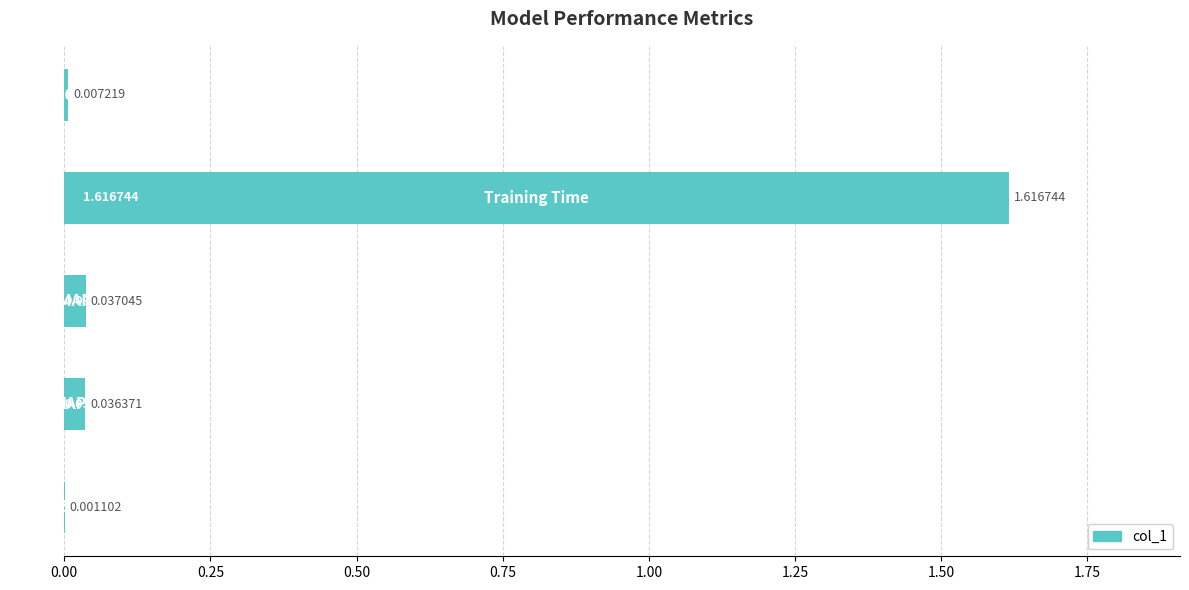

What is the sum of all values?

1.7